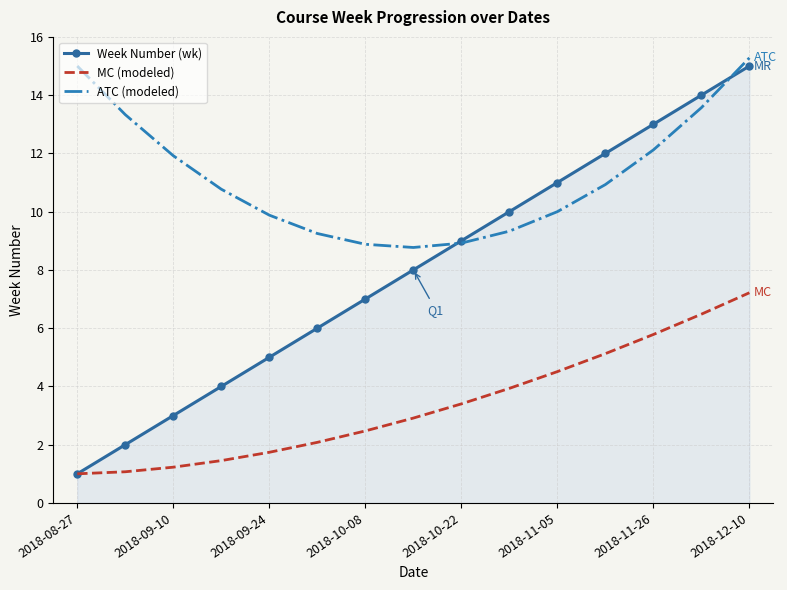

Which series has the widest spread of values?

Week Number (wk)